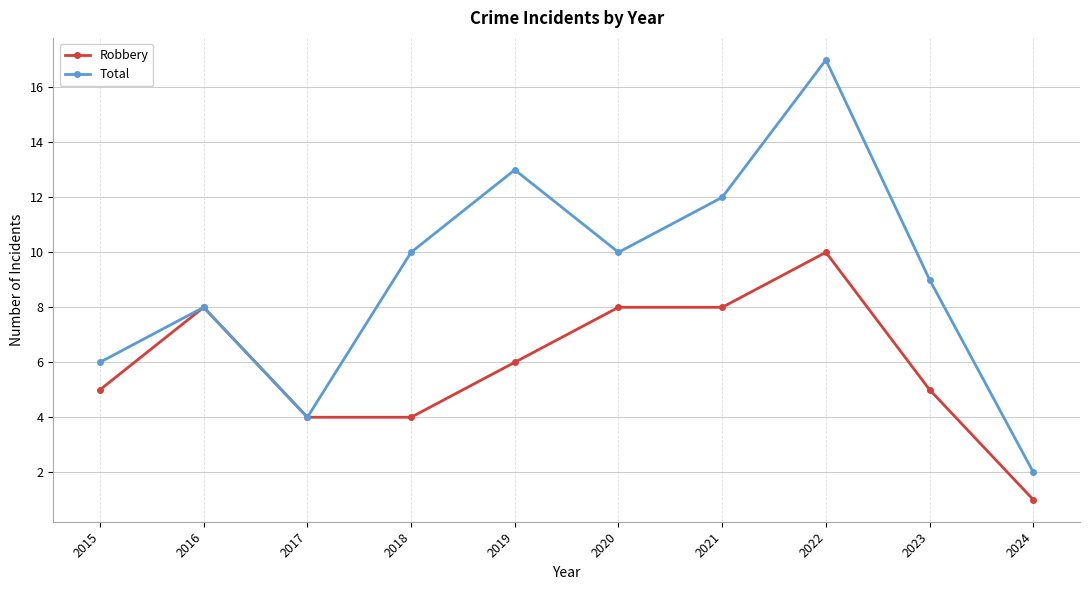

Count the number of categories in the chart.

10